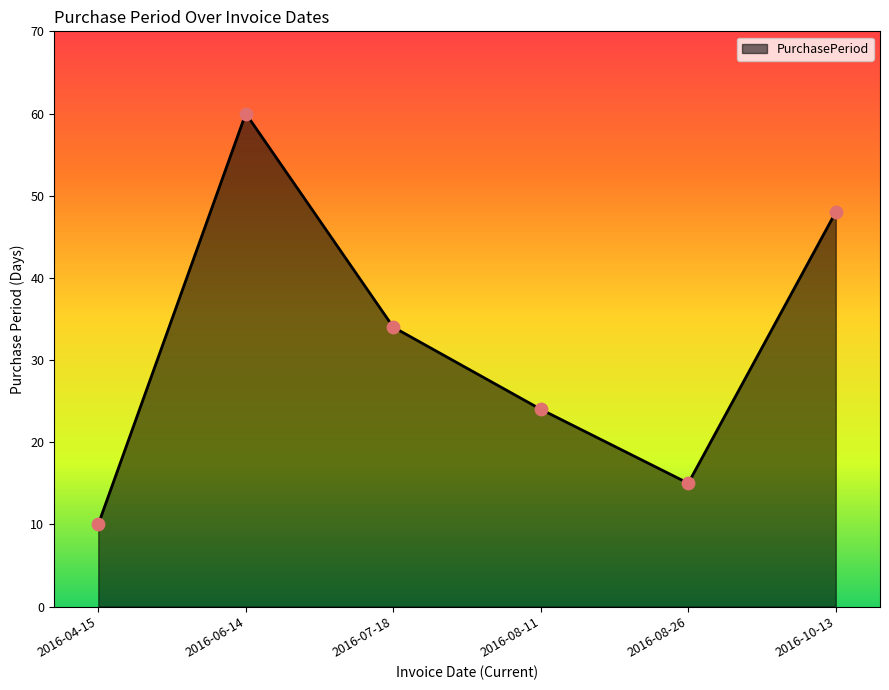

What is the change in value from 2016-07-18 to 2016-10-13?

+14